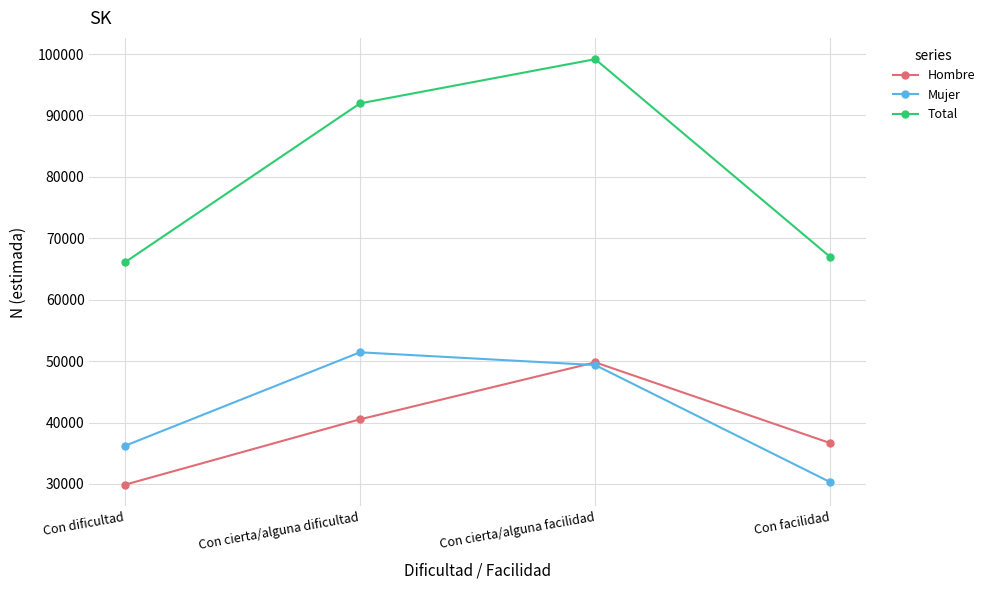

What is the highest value of the Mujer series?

51439